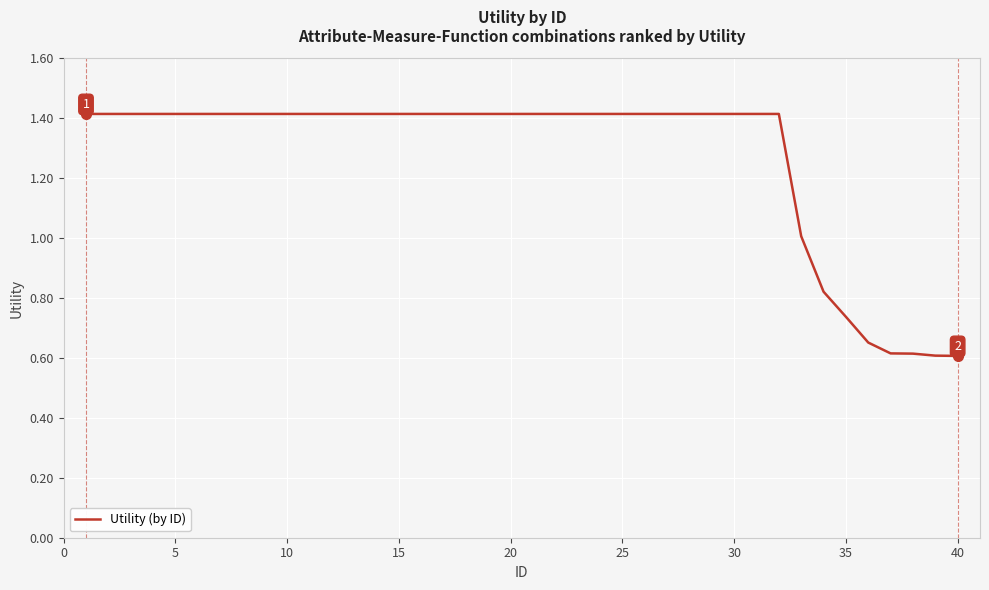

Does the chart have visible grid lines?

Yes